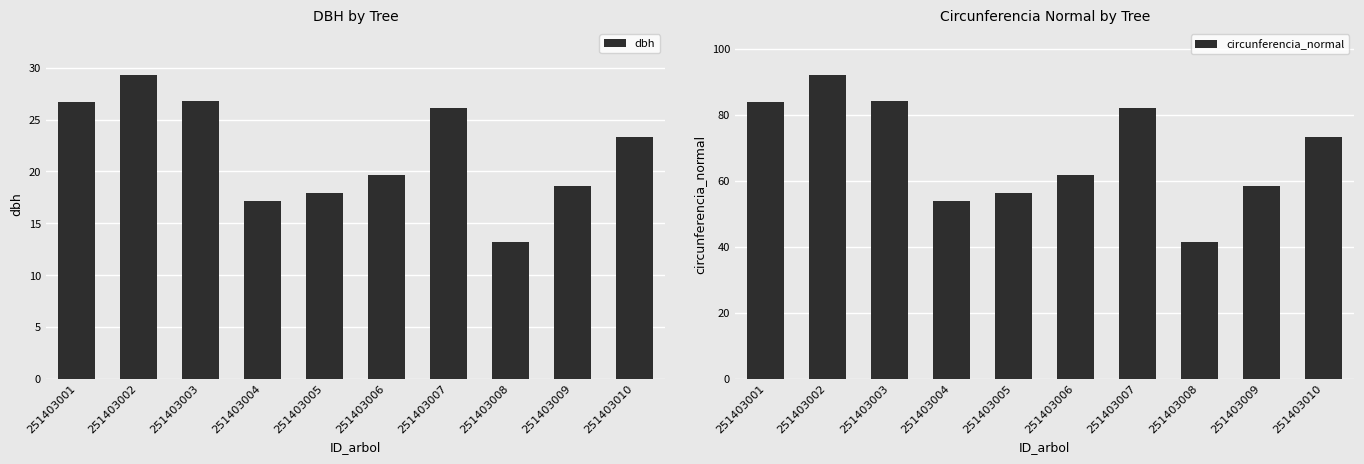

What is the lowest value of the circunferencia_normal series?

41.3